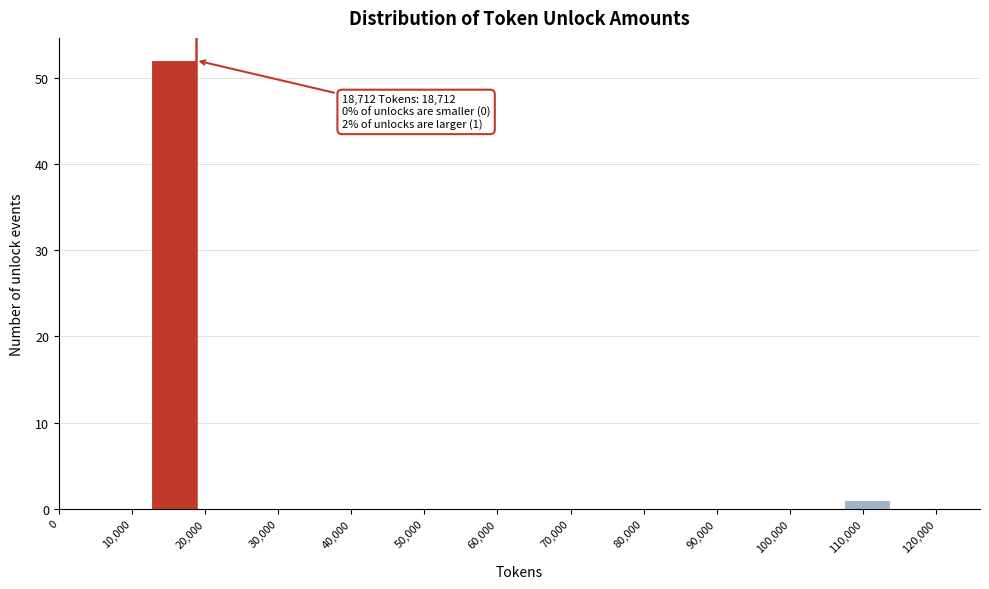

Which range on the x-axis has the tallest bar?

13000 to 19000